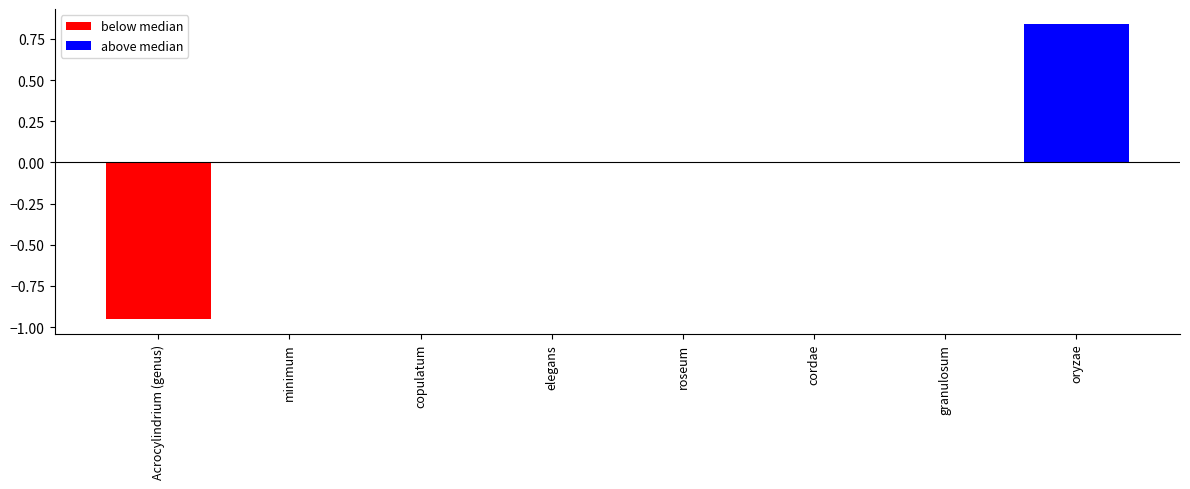

Which series has the largest total across all categories?

above median